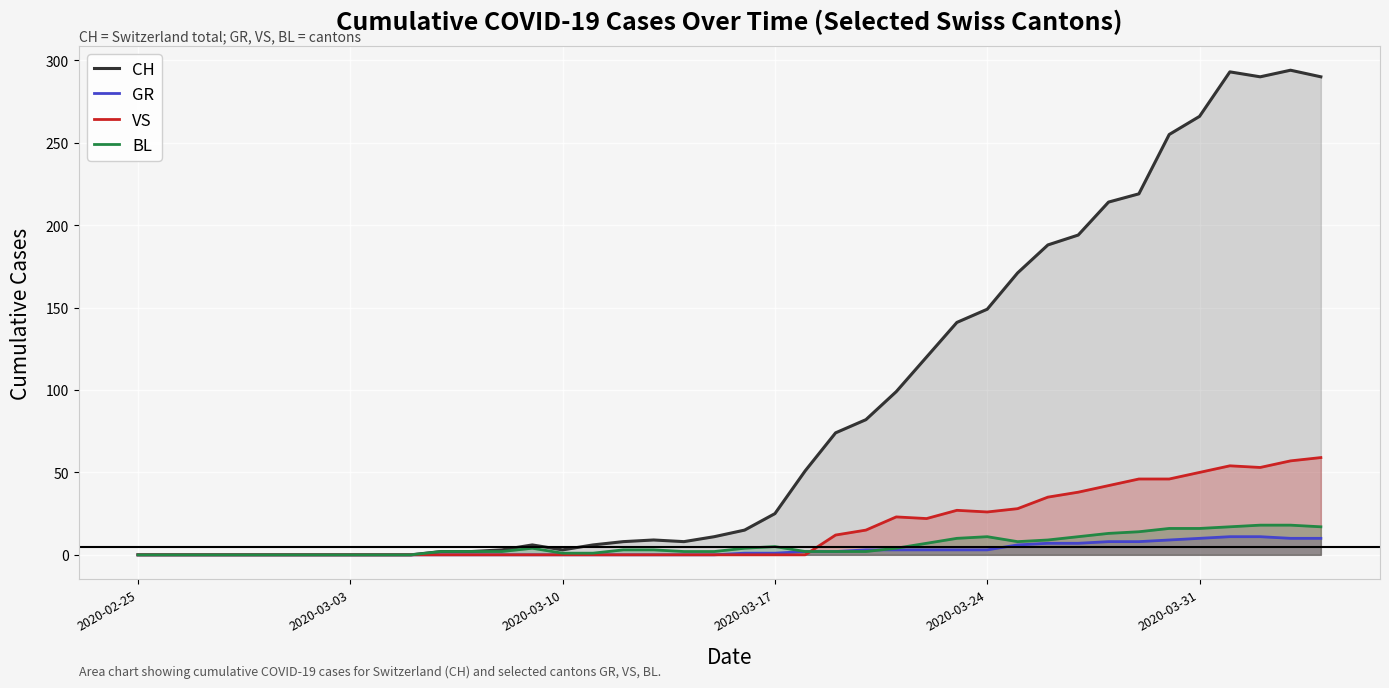

Which series has the largest range (max minus min)?

CH